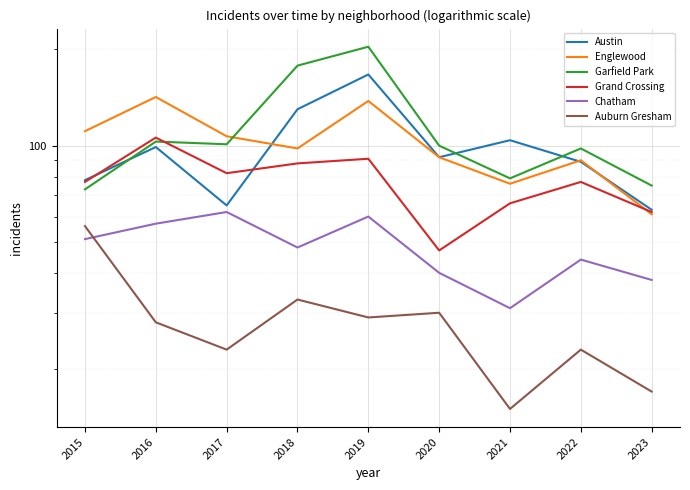

Reading left to right, what are all the values shown in this chart?

Austin: 2015=78	2016=99	2017=65	2018=130	2019=167	2020=92	2021=104	2022=89	2023=63
Englewood: 2015=111	2016=142	2017=107	2018=98	2019=138	2020=92	2021=76	2022=90	2023=61
Garfield Park: 2015=73	2016=103	2017=101	2018=178	2019=204	2020=100	2021=79	2022=98	2023=75
Grand Crossing: 2015=77	2016=106	2017=82	2018=88	2019=91	2020=47	2021=66	2022=77	2023=62
Chatham: 2015=51	2016=57	2017=62	2018=48	2019=60	2020=40	2021=31	2022=44	2023=38
Auburn Gresham: 2015=56	2016=28	2017=23	2018=33	2019=29	2020=30	2021=15	2022=23	2023=17